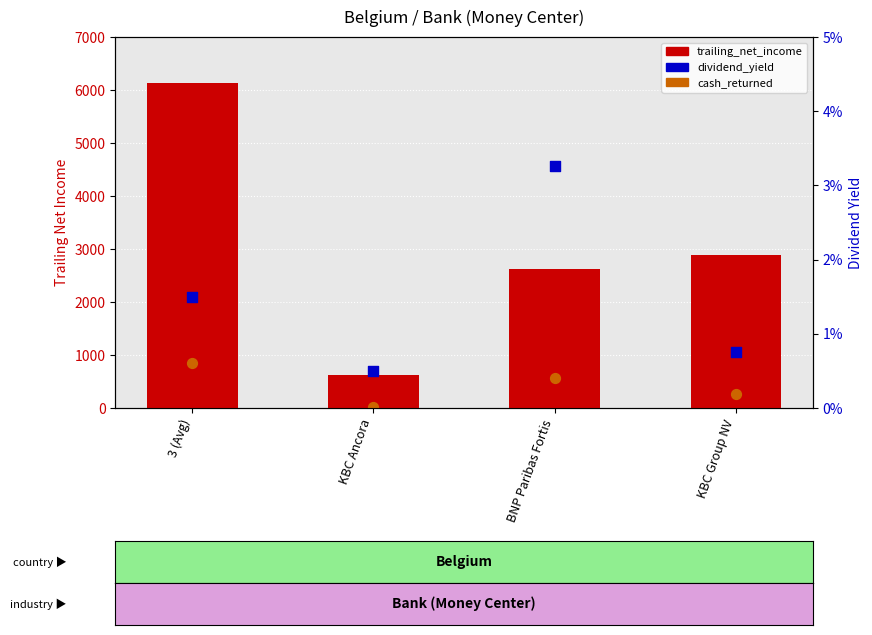

At how many categories does at least one series exceed 4486?

1